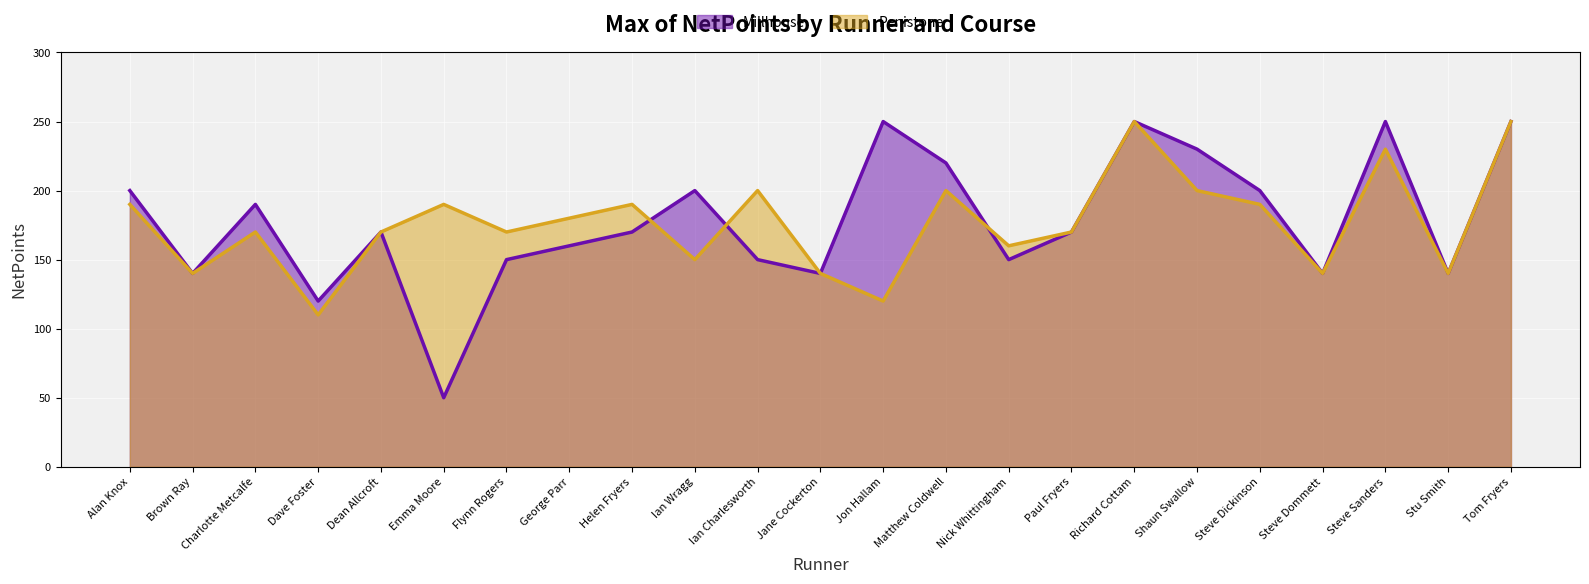

True or false: Millhouse has more than 1 points higher than both neighbors.

True